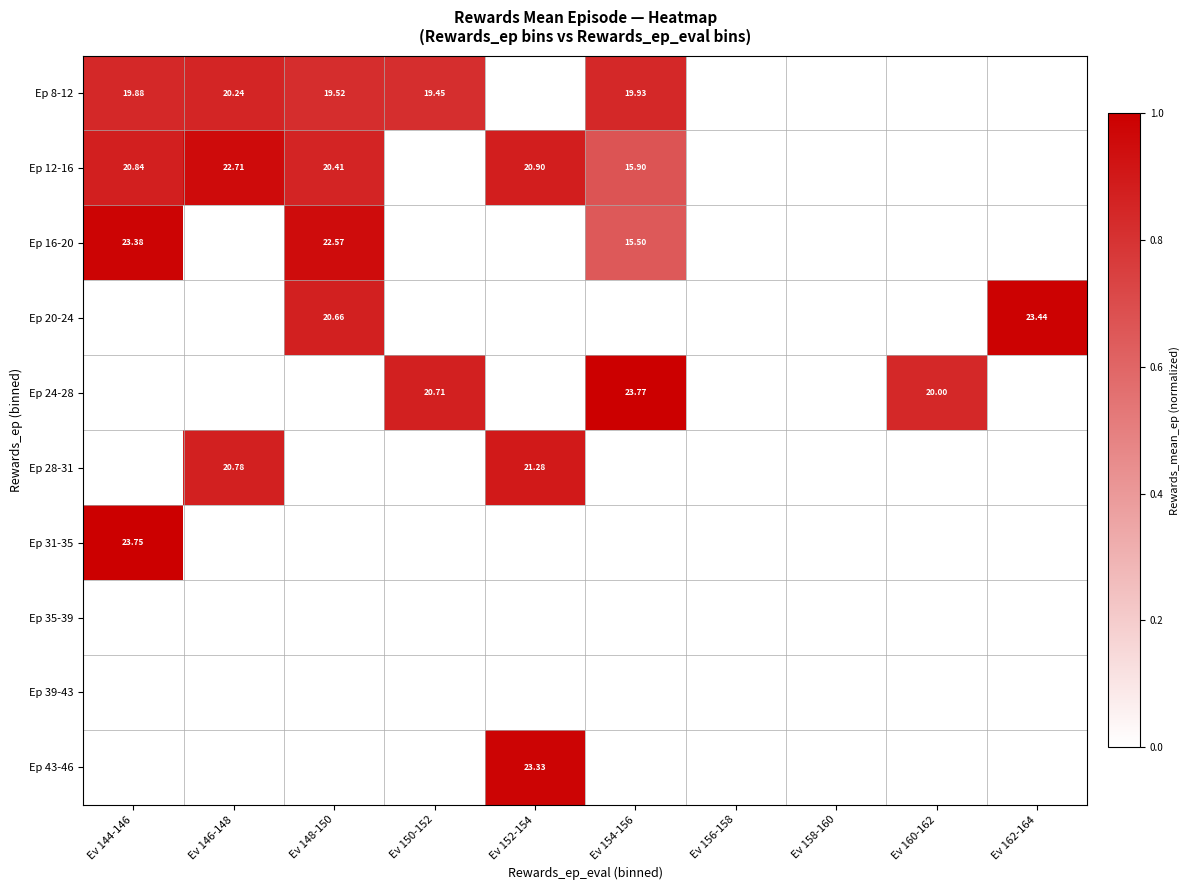

How many values in the Ep 16-20 series exceed 0?

3